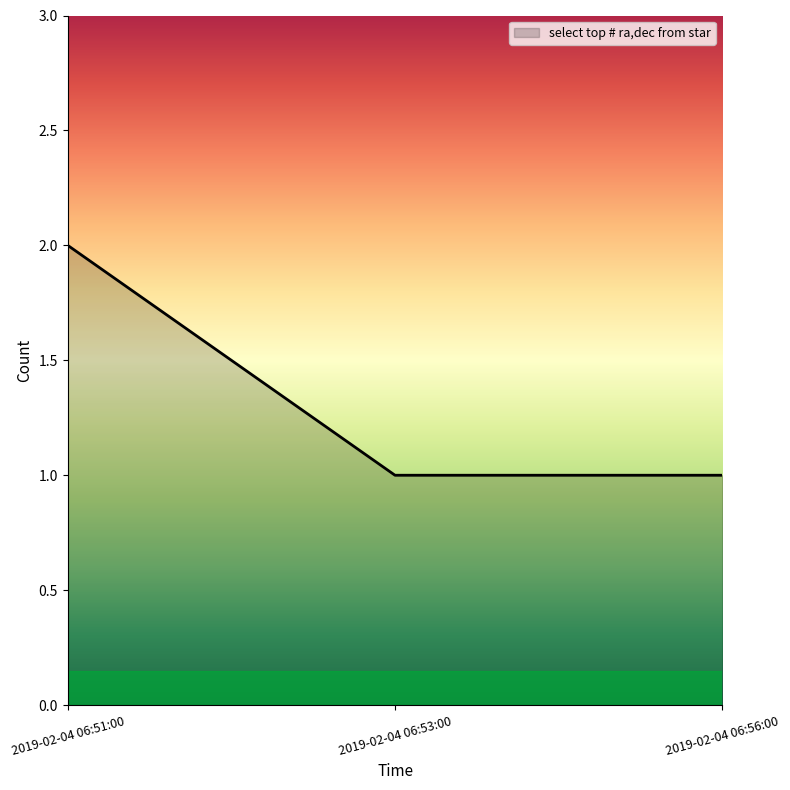

Count the values in the range 1 to 2.

3